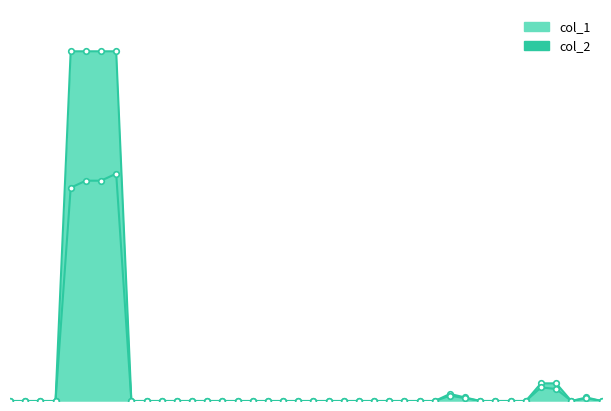

The value of col_2 at 101/07/13 is 39266. True or false?

False